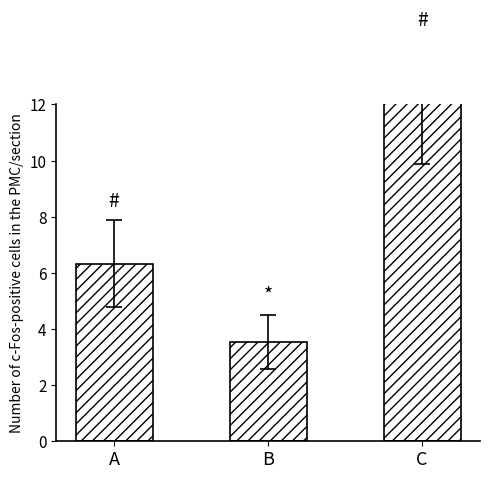

How many distinct data groups are displayed?

1